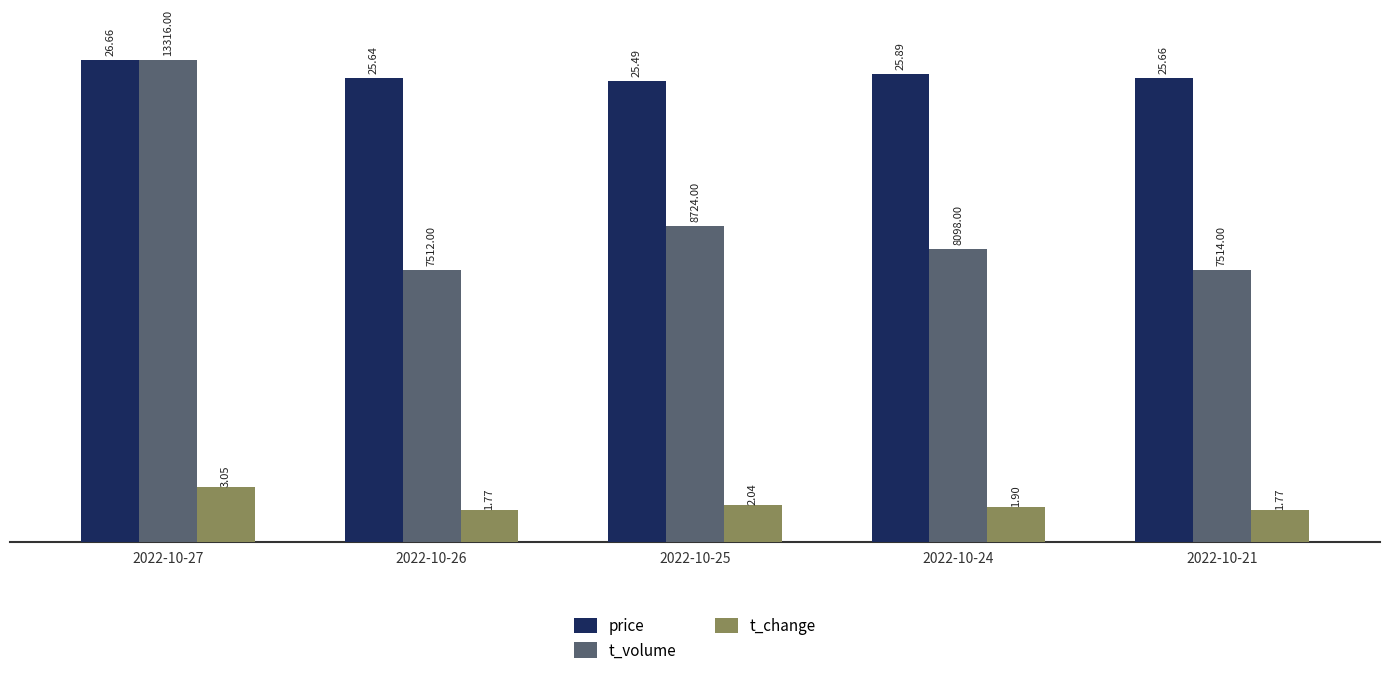

Read the price value at 2022-10-27.

26.7